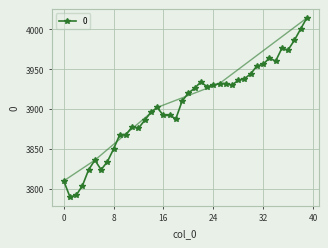

Reading left to right, transcribe all the data shown in this chart.

3810	3790	3792	3804	3824	3836	3824	3834	3850	3868	3868	3878	3876	3886	3896	3902	3892	3892	3888	3910	3920	3926	3934	3928	3930	3932	3932	3930	3936	3938	3944	3954	3956	3964	3960	3976	3974	3986	4000	4014